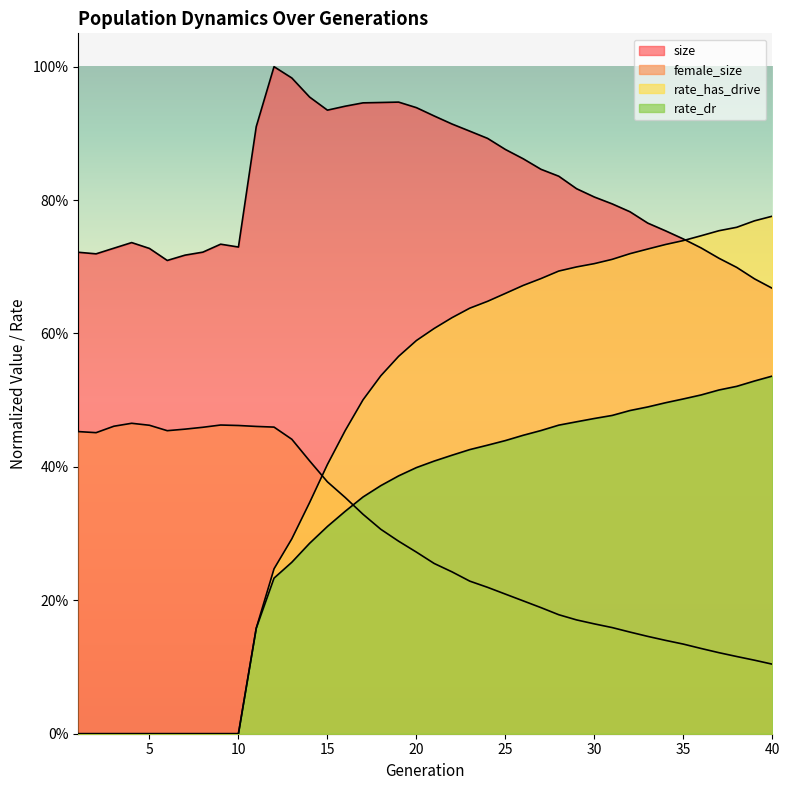

What are all the series names shown in the legend?

size, female_size, rate_dr, rate_has_drive